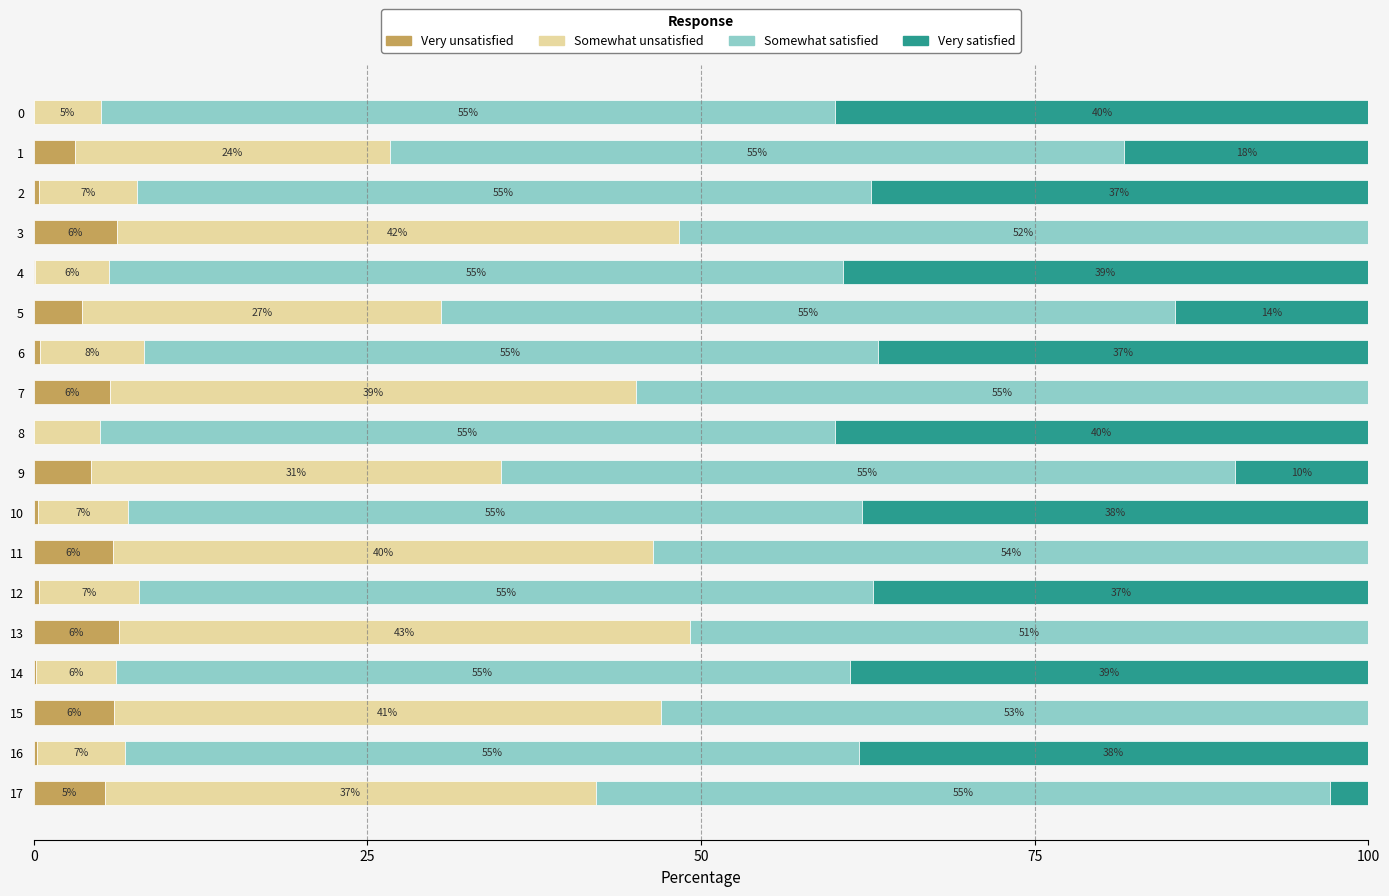

How many series are shown in this chart?

4